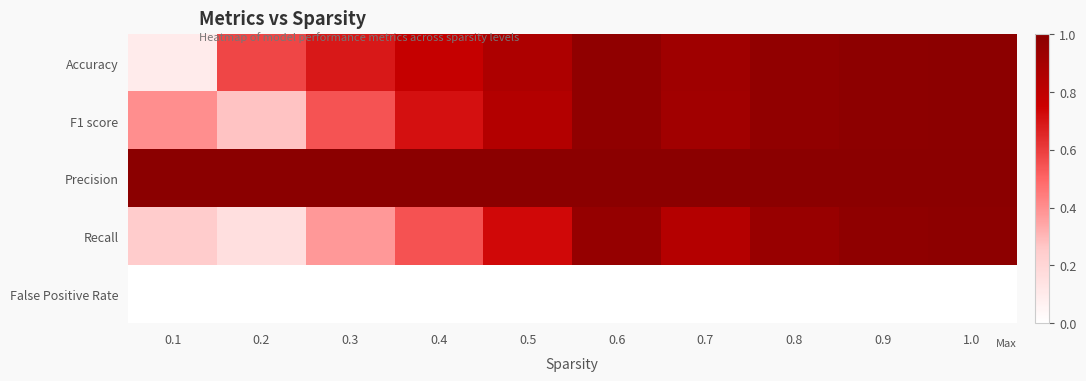

How many data points does each series have?

10